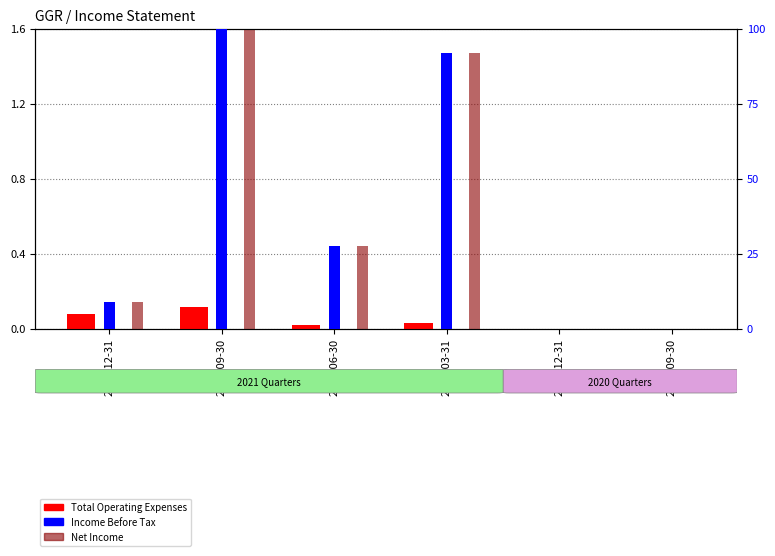

What position from the left is 2021-12-31?

1